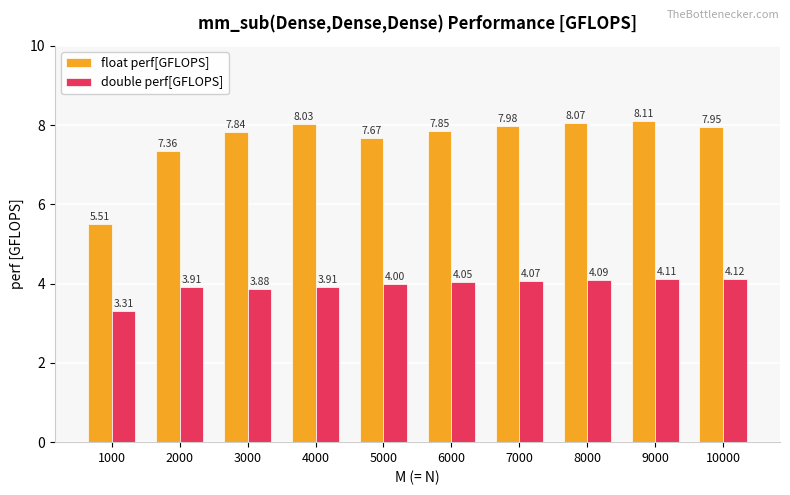

Which category has the highest value in the float perf[GFLOPS] series?

9000